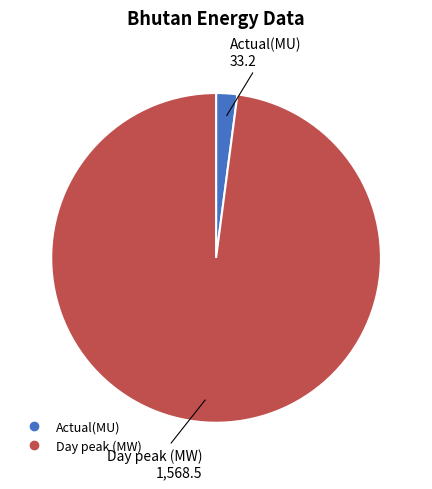

Which has a higher value, Actual(MU) or Day peak (MW)?

Day peak (MW)